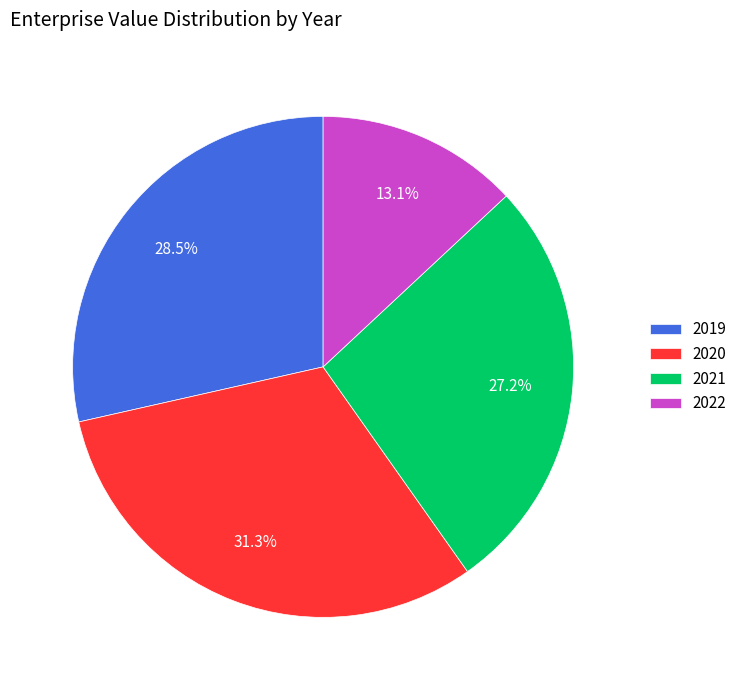

Combined, do 2021 and 2022 account for over 50%?

No